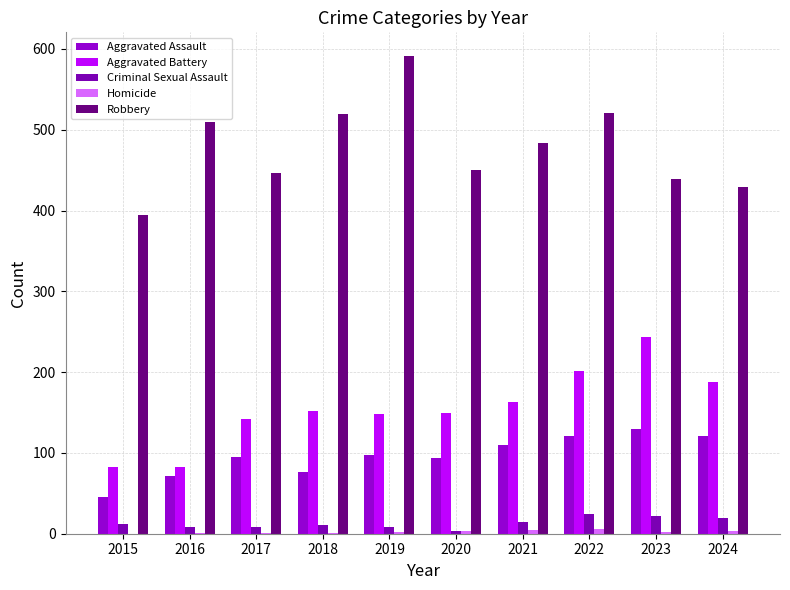

Which series has the largest total across all categories?

Robbery